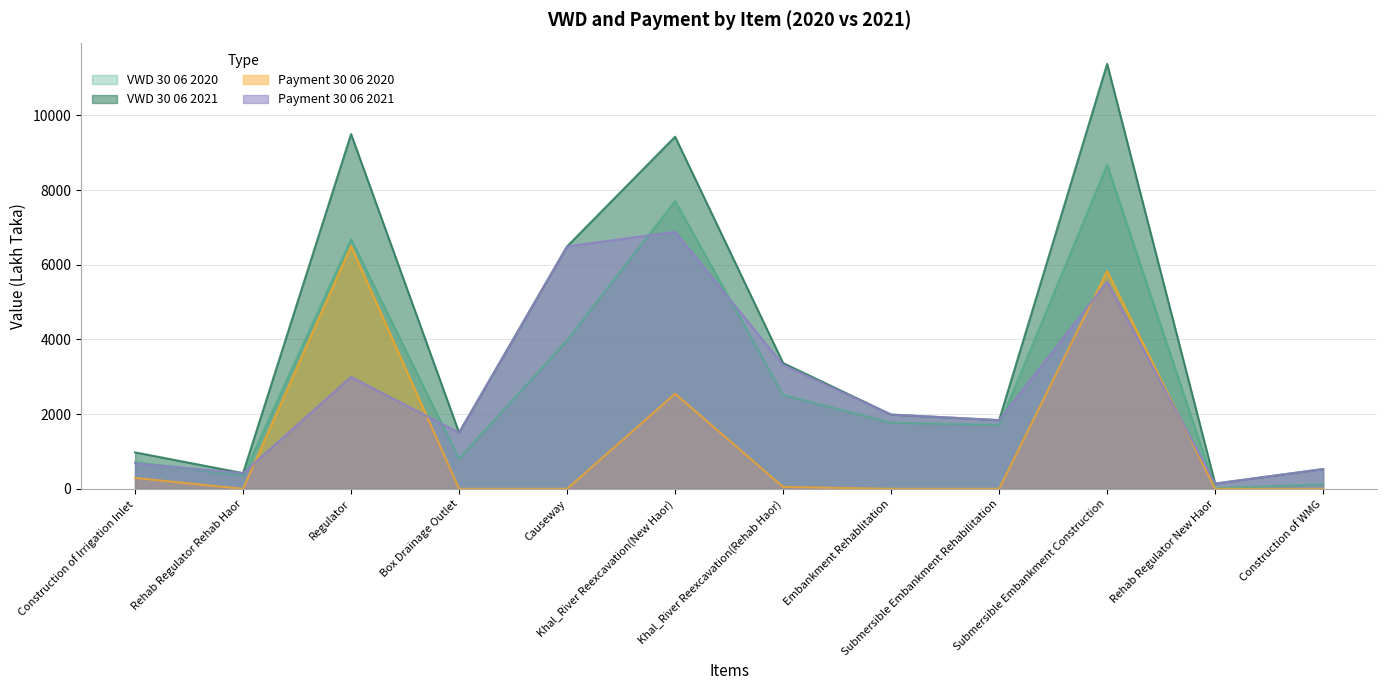

What is the value of the Payment_30_06_2021 point at the 4th from the left?

1502.7